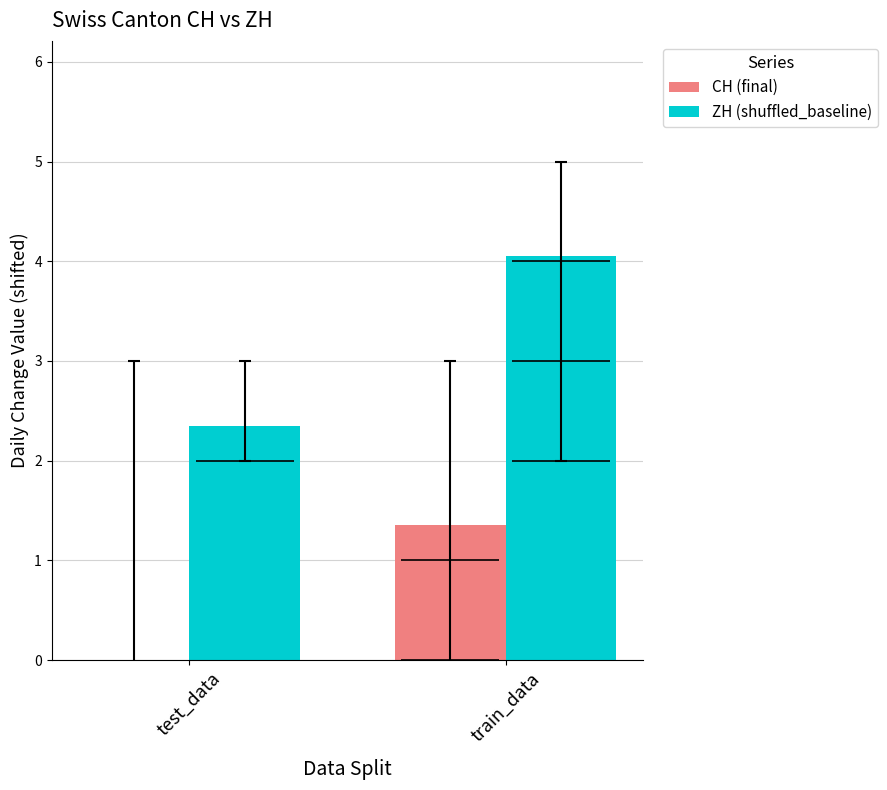

At which label is CH (final) closest to 0?

train_data